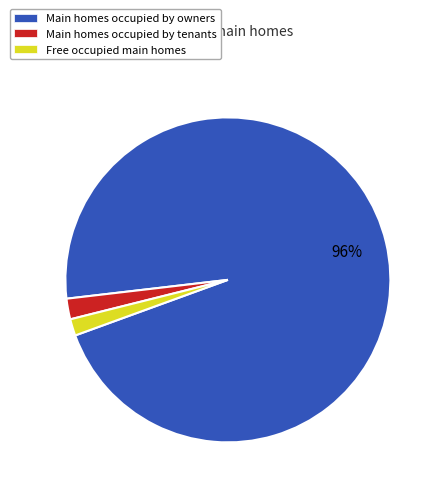

Does any single category account for the majority?

Yes